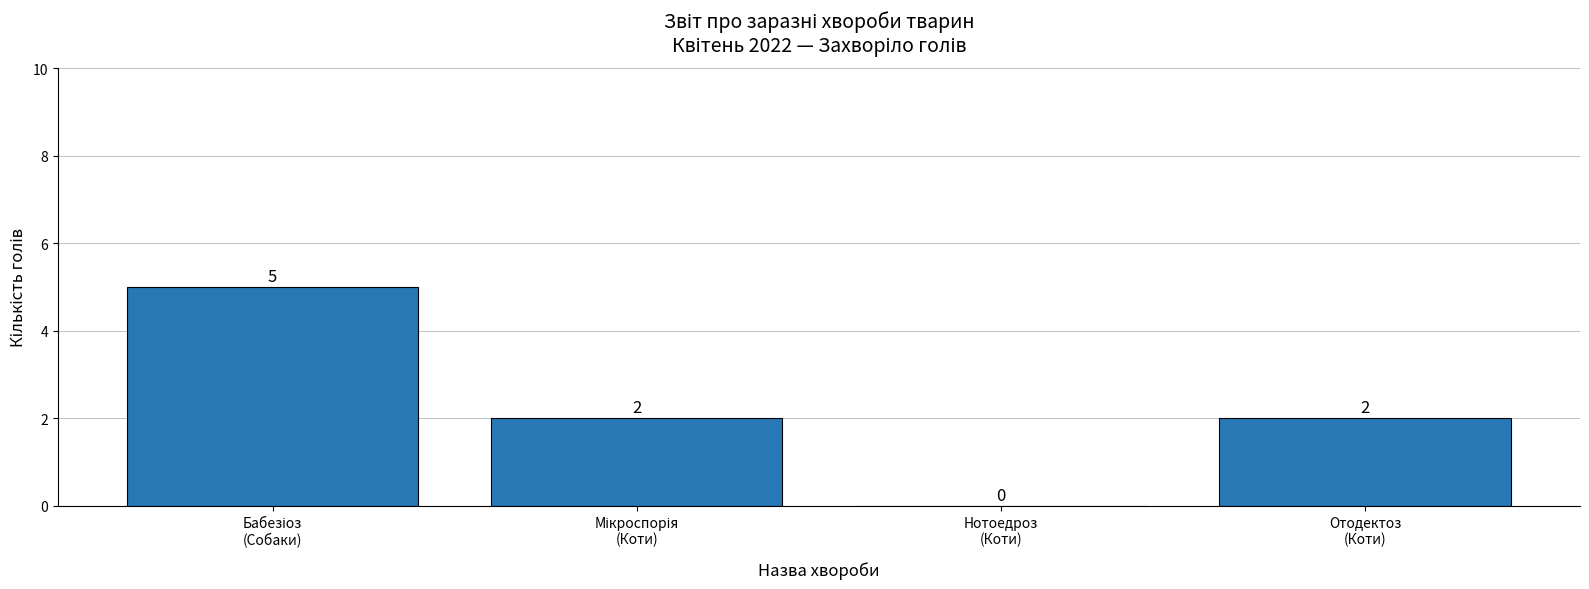

True or false: the data shows 3 at Нотоедроз
(Коти).

False